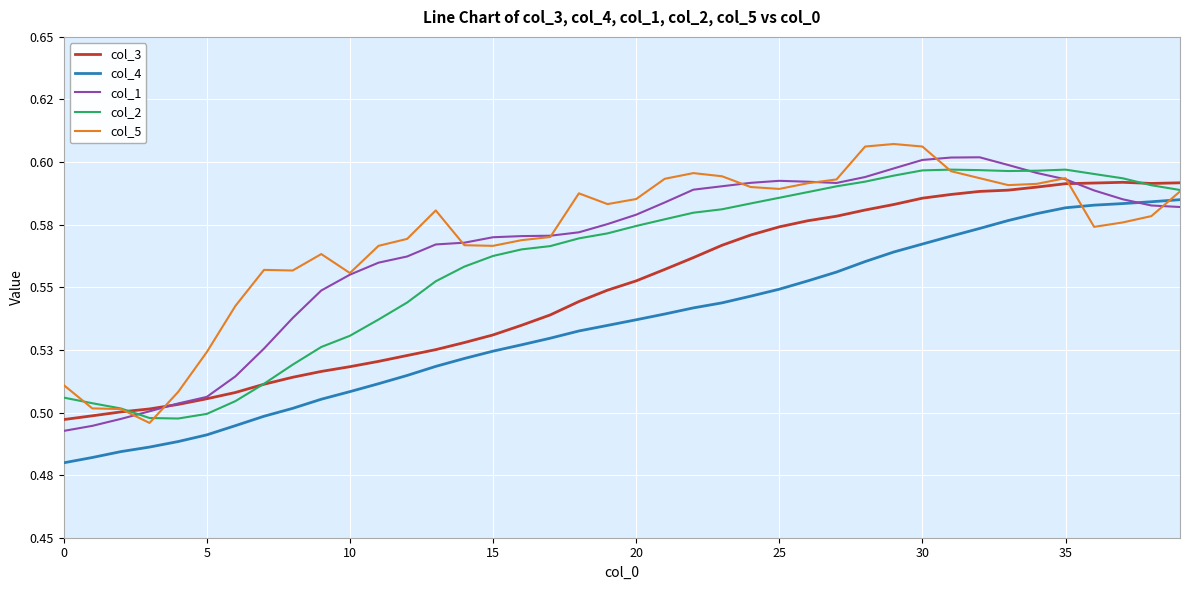

Does the chart display data point markers on the line(s)?

No